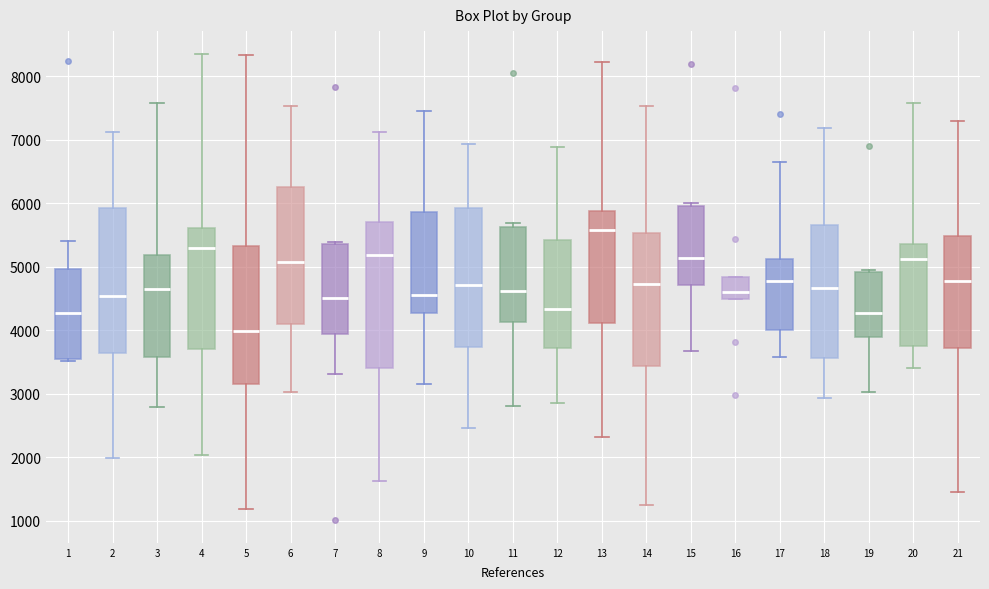

Which box has the highest median line?

13